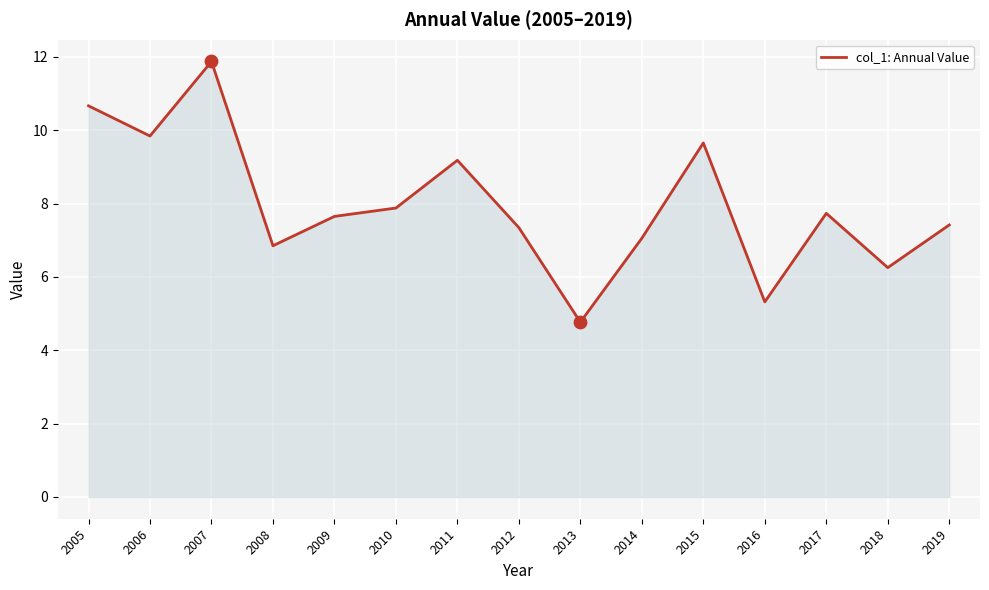

What is the change in value from 2006 to 2012?

-2.5